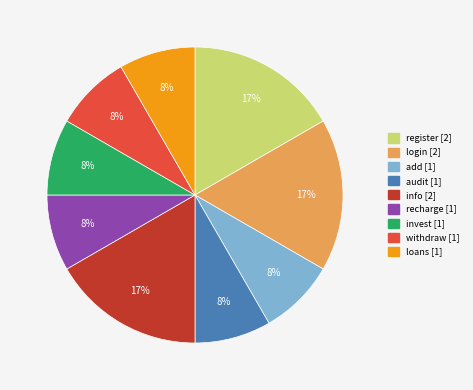

Approximately how many times larger is the value at invest compared to withdraw?

1.0